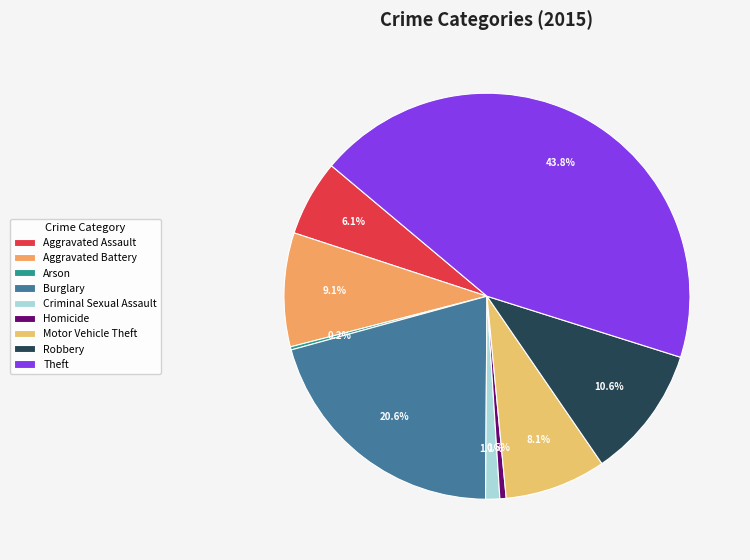

Which slice is the smallest?

Arson